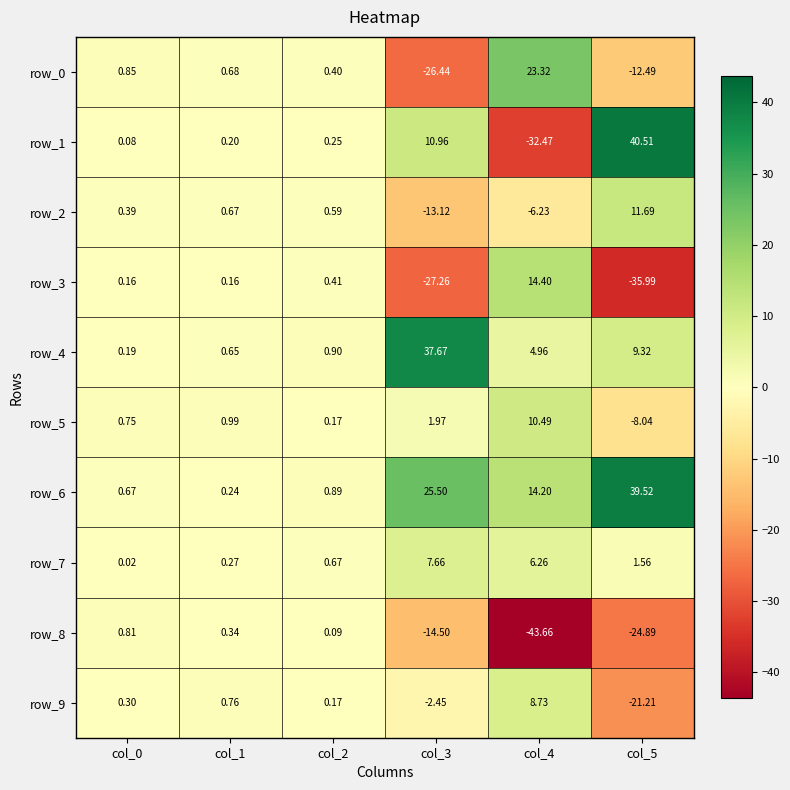

At which category is the sum across all series the highest?

col_1